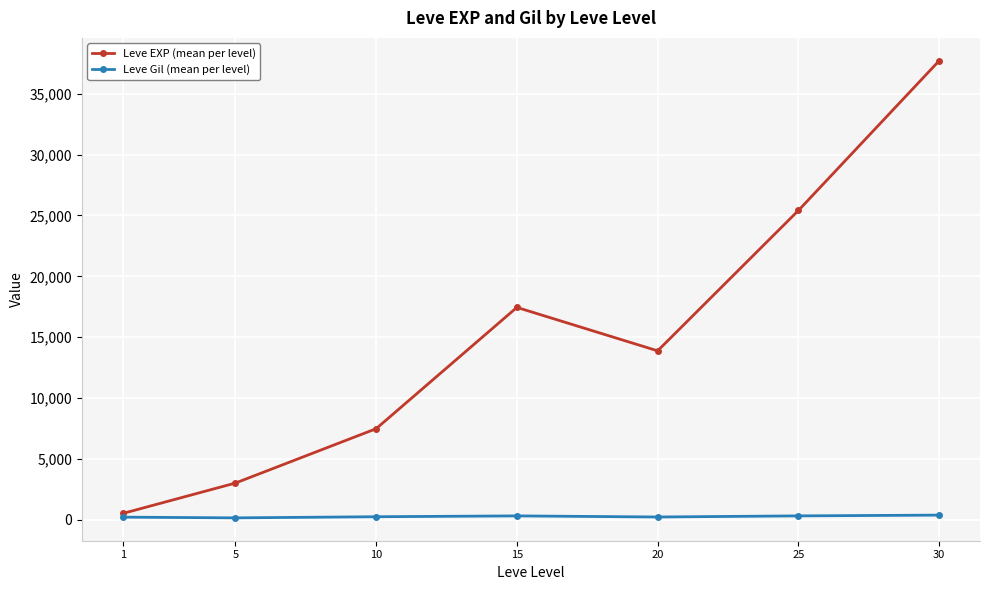

The value of Leve Gil (mean per level) at 10 is 242.5. True or false?

True